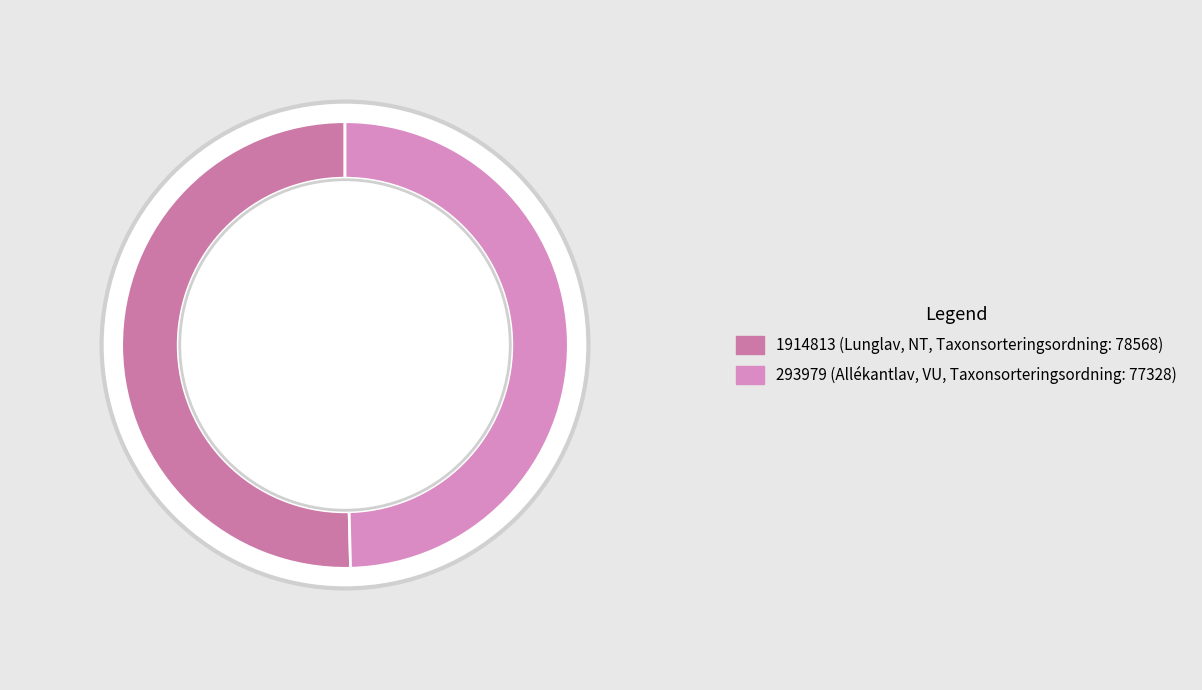

Rank the categories by value from lowest to highest.

293979, 1914813